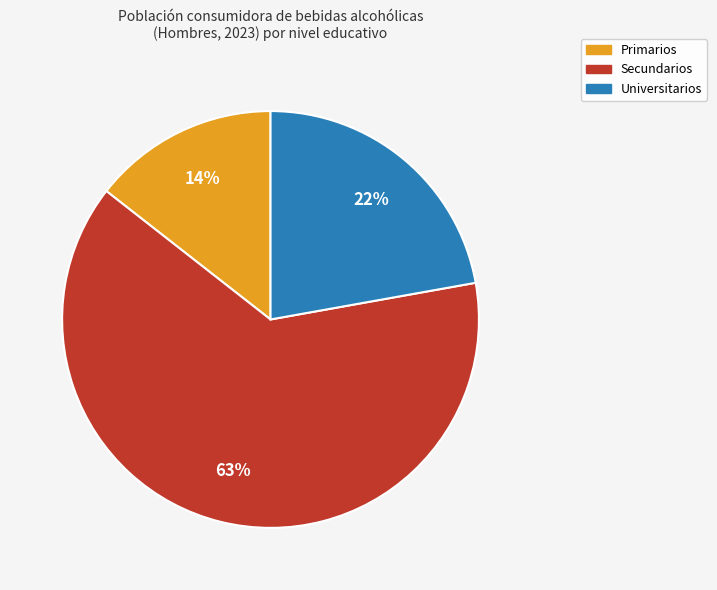

How many segments does this pie chart have?

3